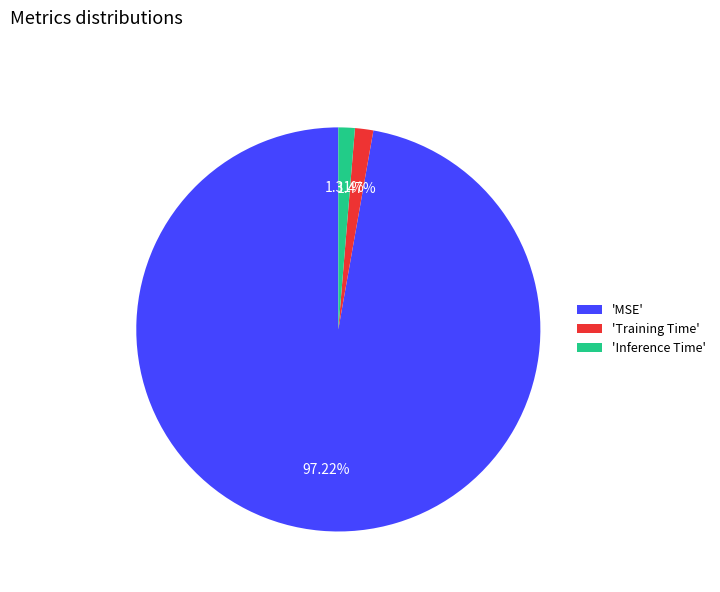

Which slice is the largest?

'MSE'